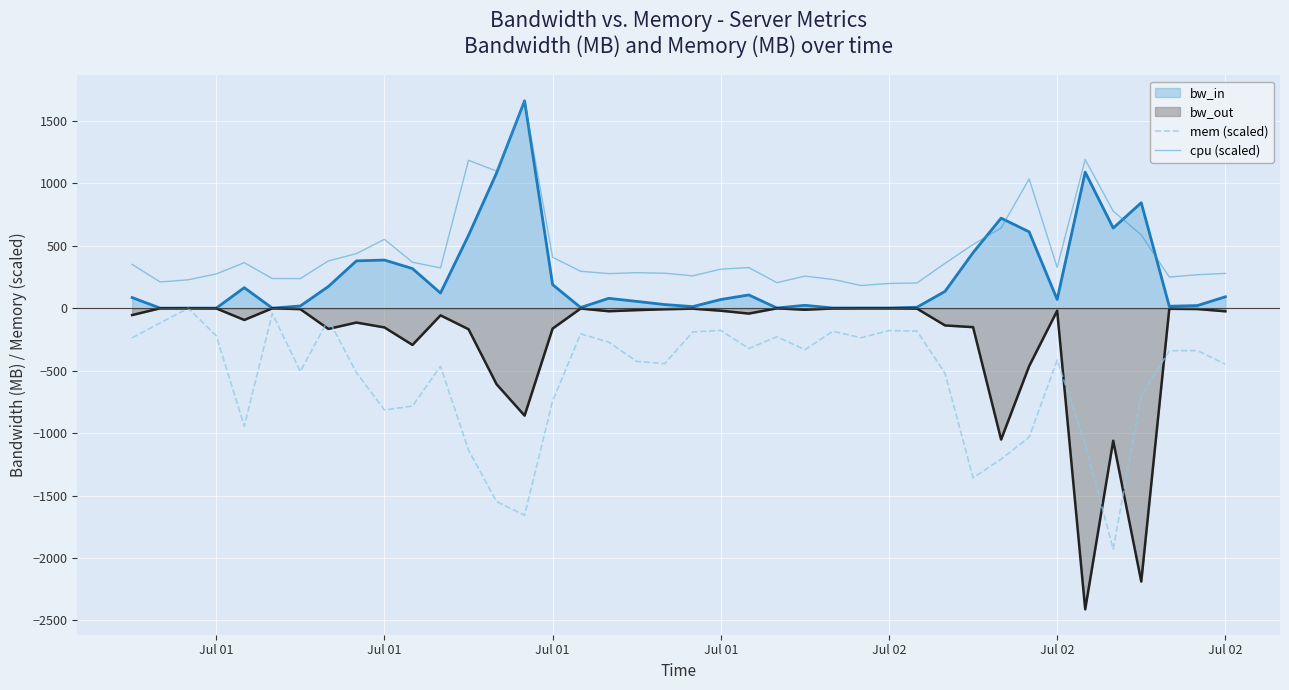

How many lines are shown in the chart?

4